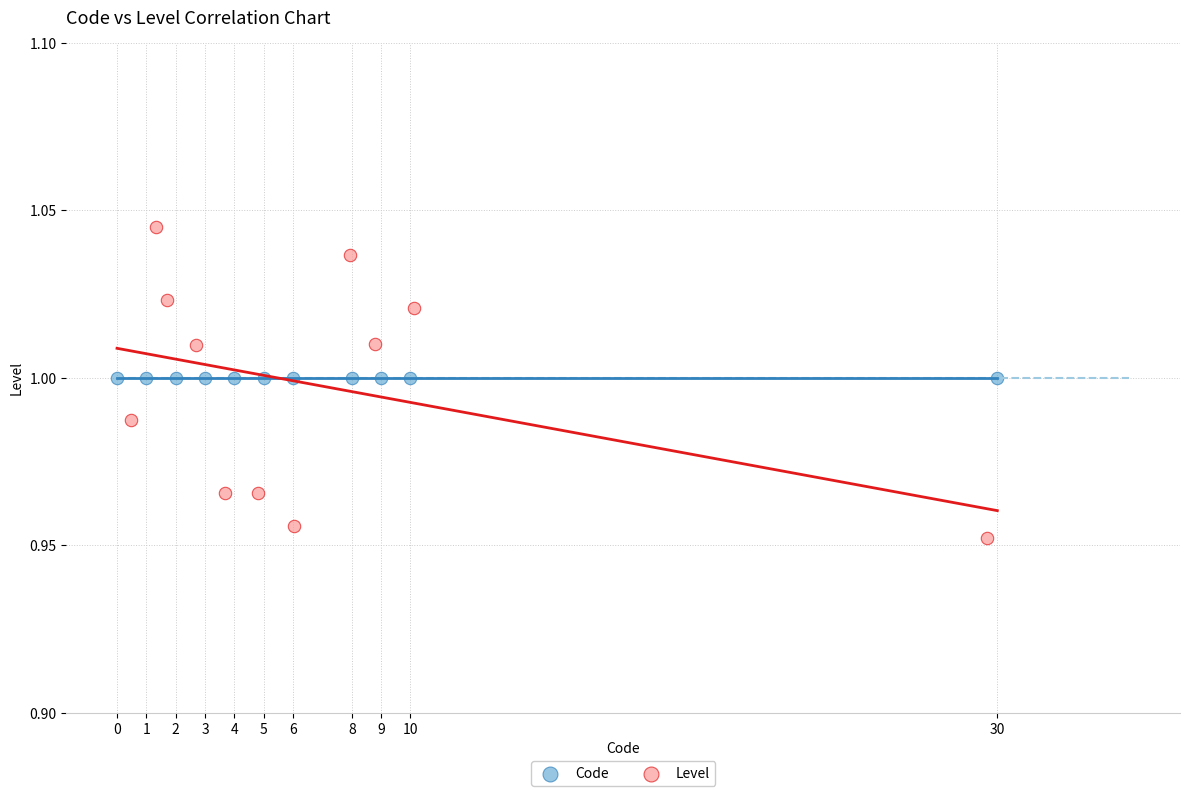

Which series contains the highest Y value?

Level